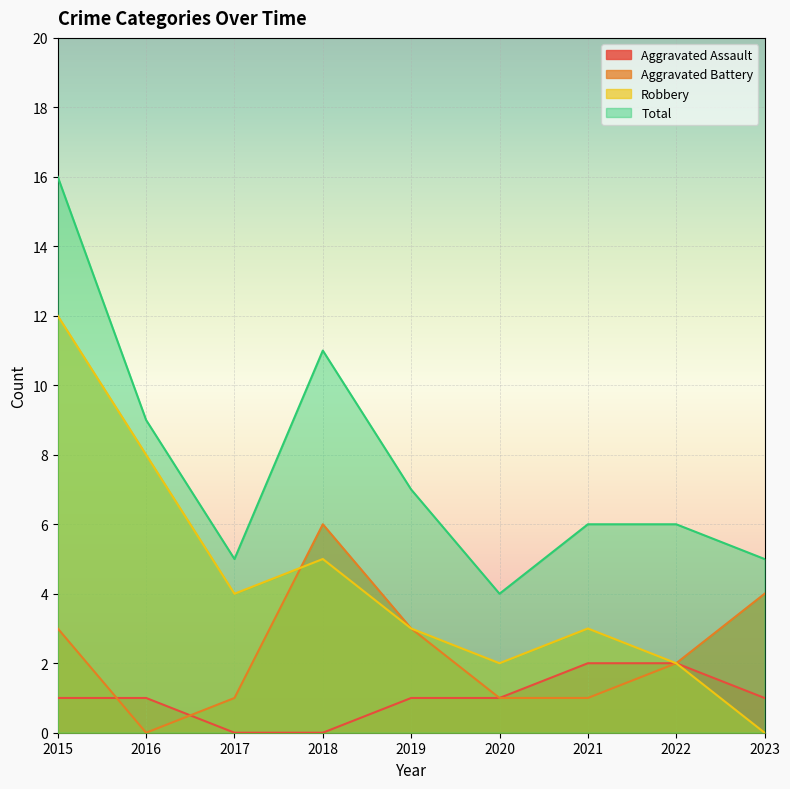

Reading left to right, transcribe all the data shown in this chart.

Aggravated Assault: 1	1	0	0	1	1	2	2	1
Aggravated Battery: 3	0	1	6	3	1	1	2	4
Robbery: 12	8	4	5	3	2	3	2	0
Total: 16	9	5	11	7	4	6	6	5